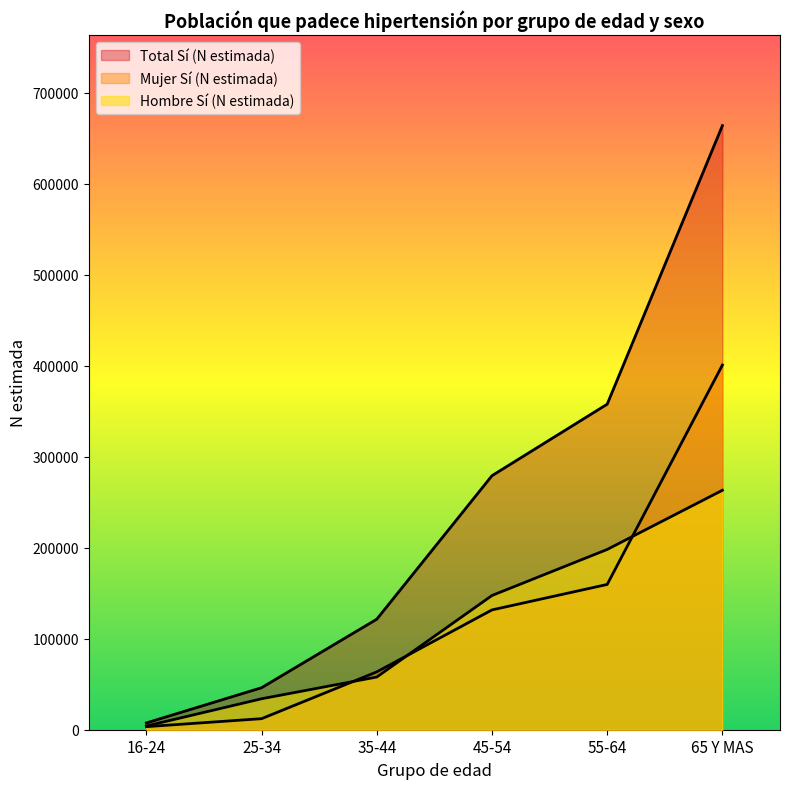

True or false: Total Sí (N estimada) has more than 1 points higher than both neighbors.

False